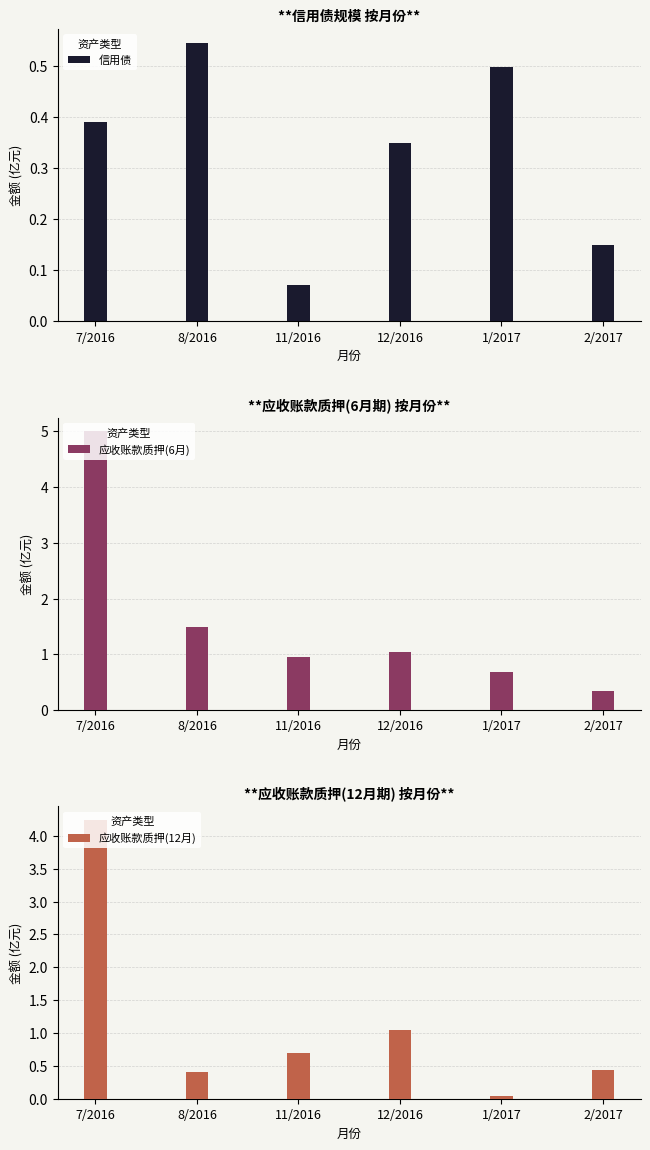

What are all the series names shown in the legend?

信用债, 应收账款质押(6月), 应收账款质押(12月)